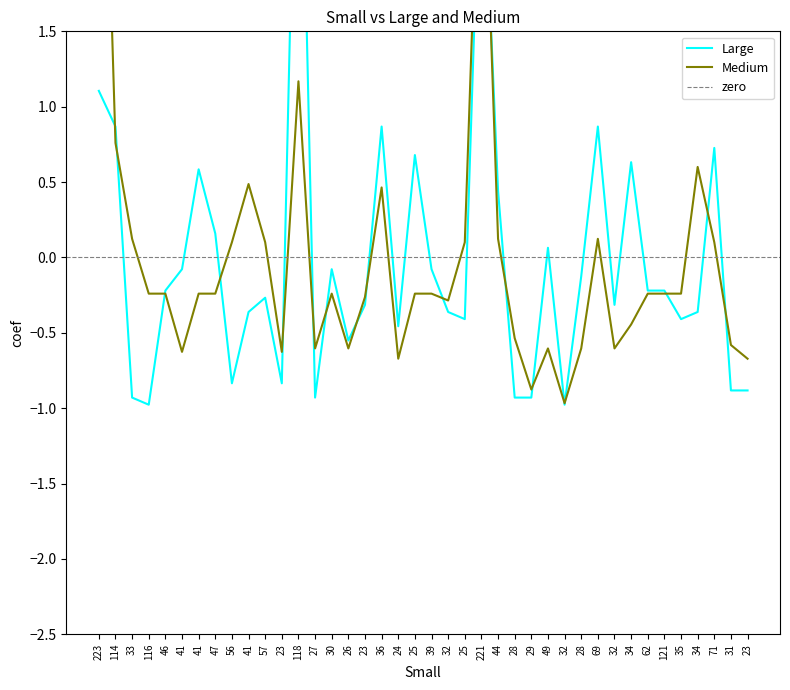

Which label corresponds to the smallest value in the chart?

116